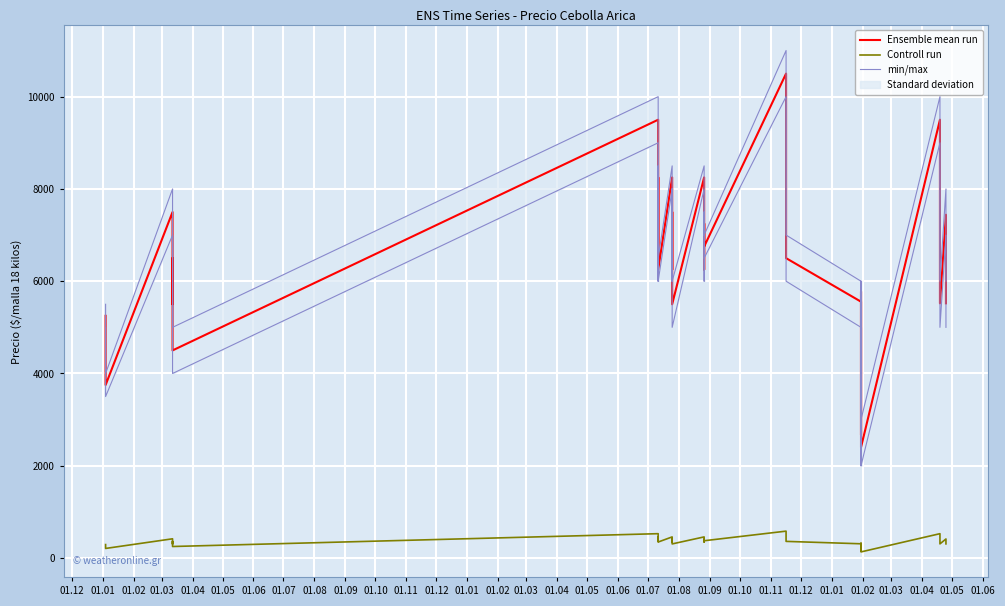

What is the sum of all min/max values?

272500